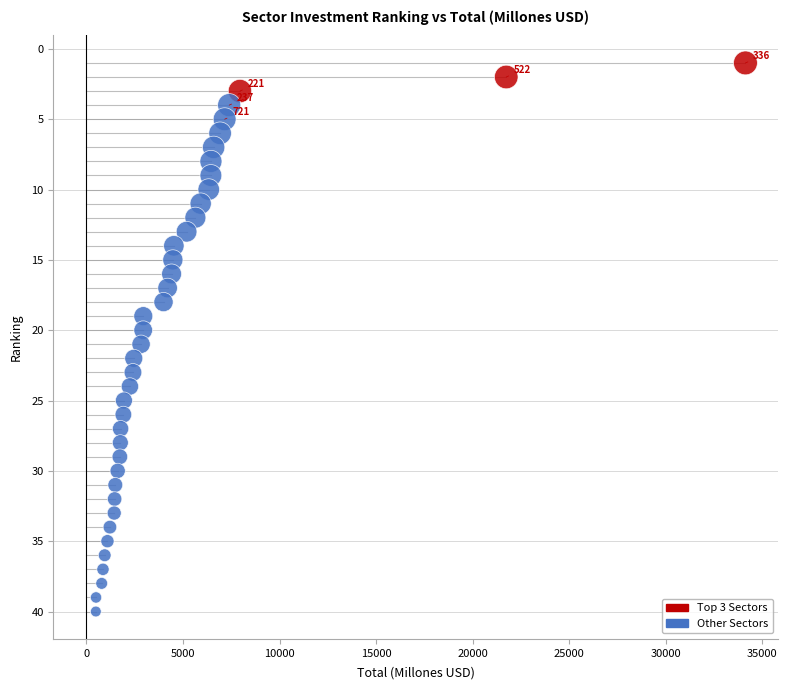

What is the range of Y values (max minus min)?

39